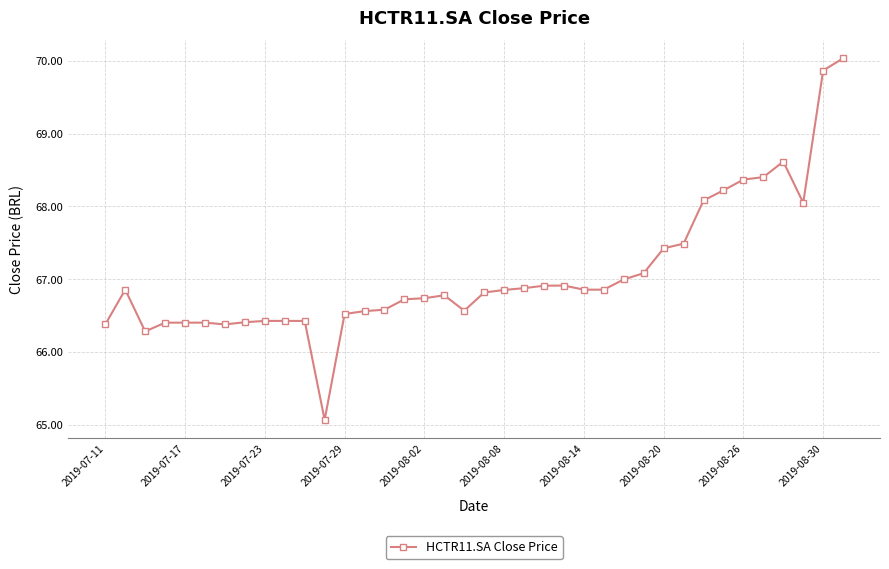

Count the number of data series in this chart.

1